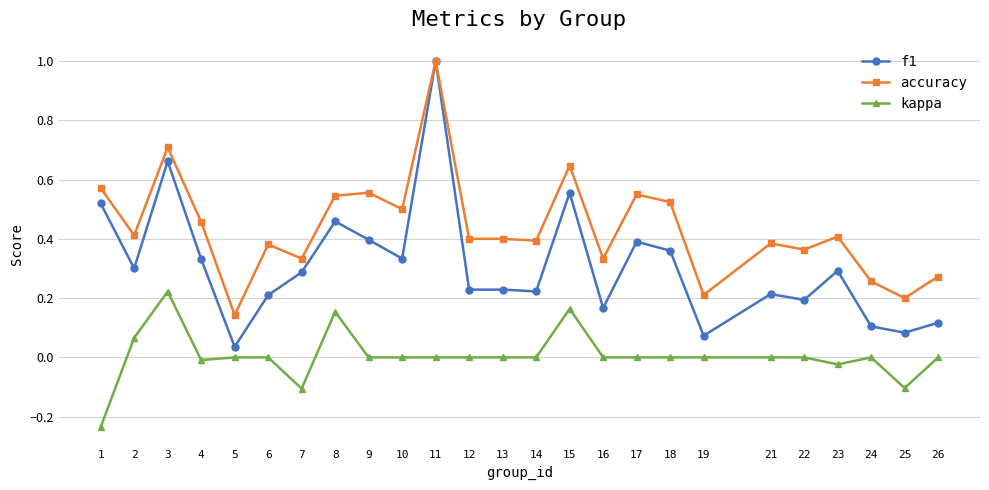

What is the maximum value shown in the chart?

1.0